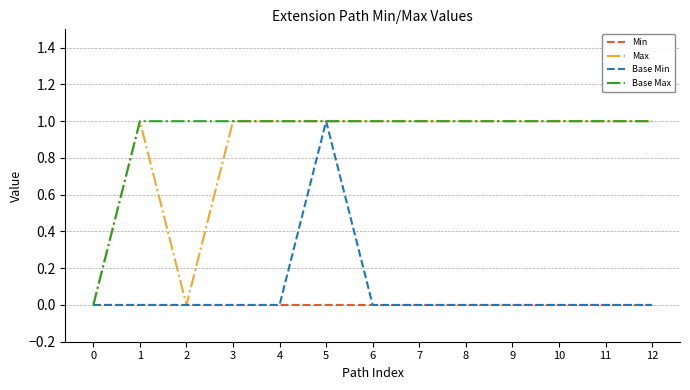

What is the approximate value of Base Max at 9?

1